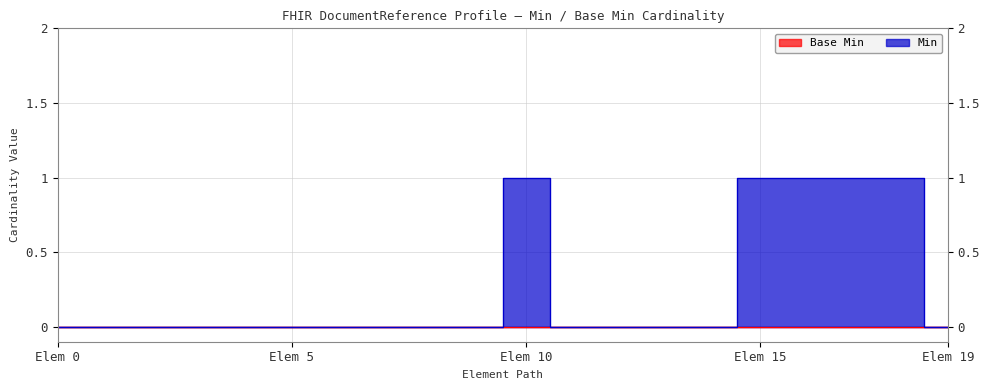

What is the maximum value shown in the chart?

1